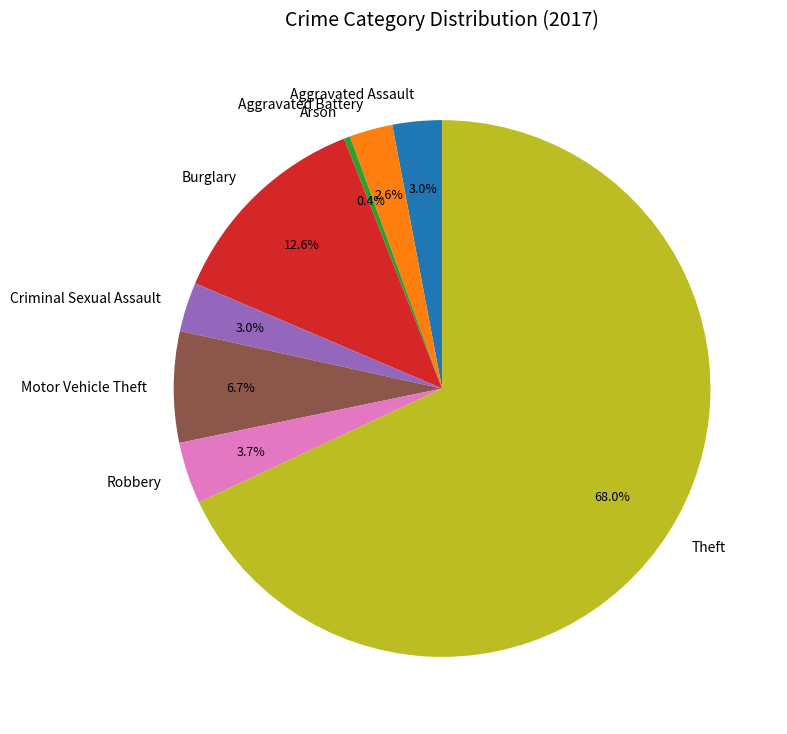

How many segments does this pie chart have?

8